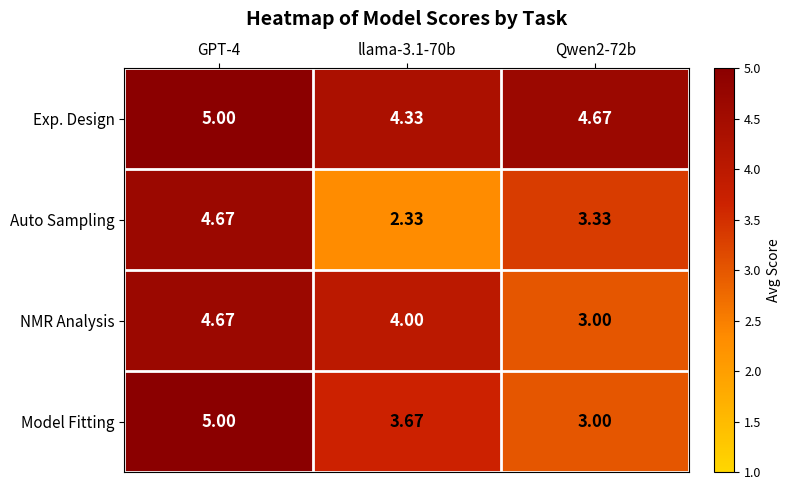

Is the value of Model Fitting at Qwen2-72b greater than the value of NMR Analysis at GPT-4?

No